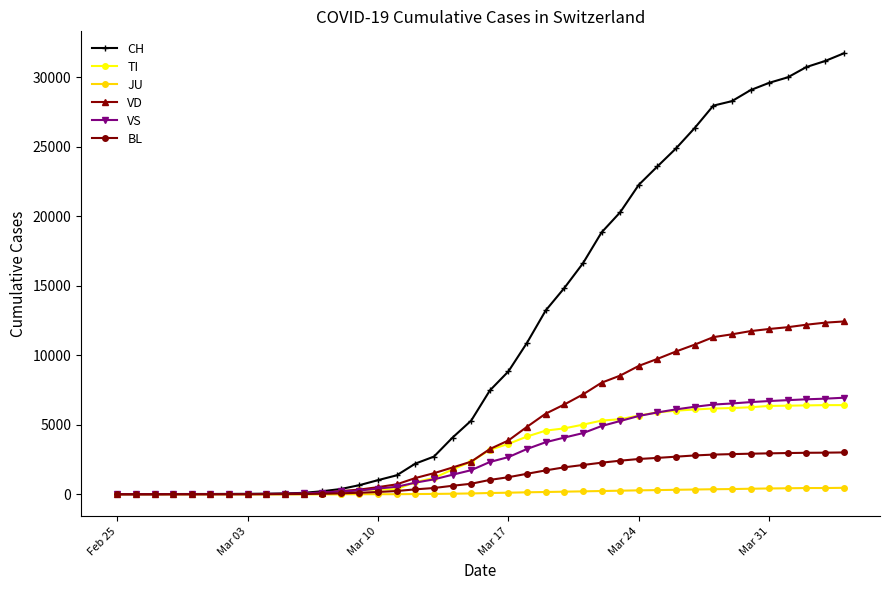

Which series has the largest total across all categories?

CH